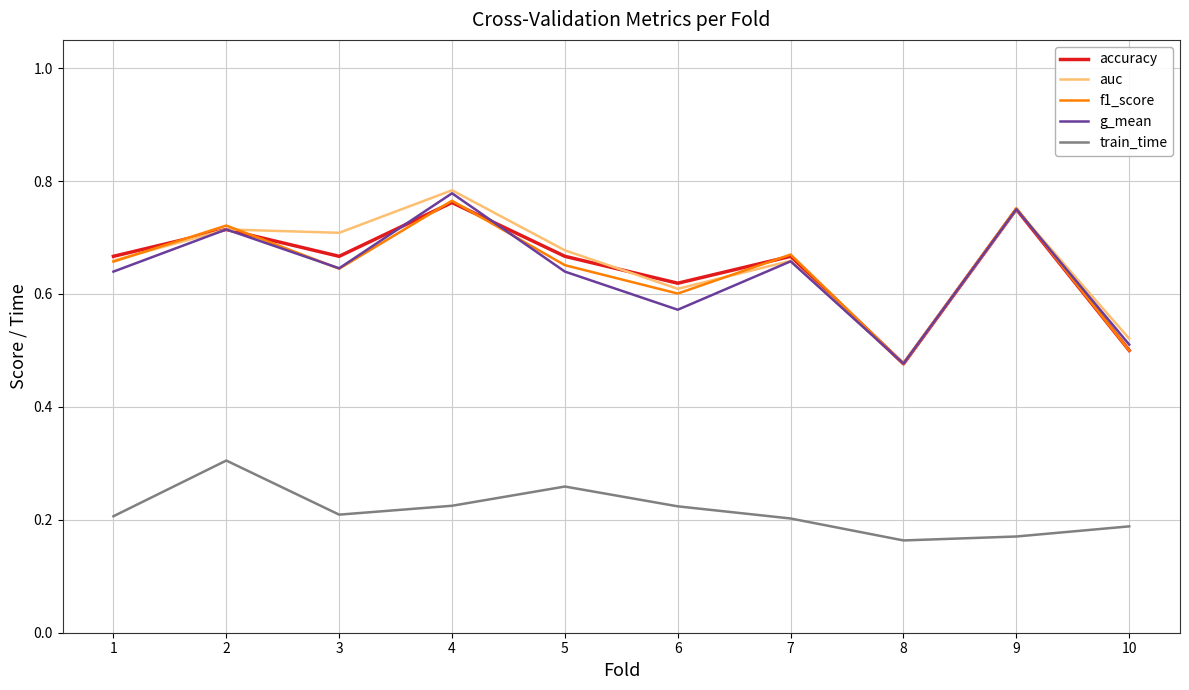

At which label does g_mean reach its minimum?

8